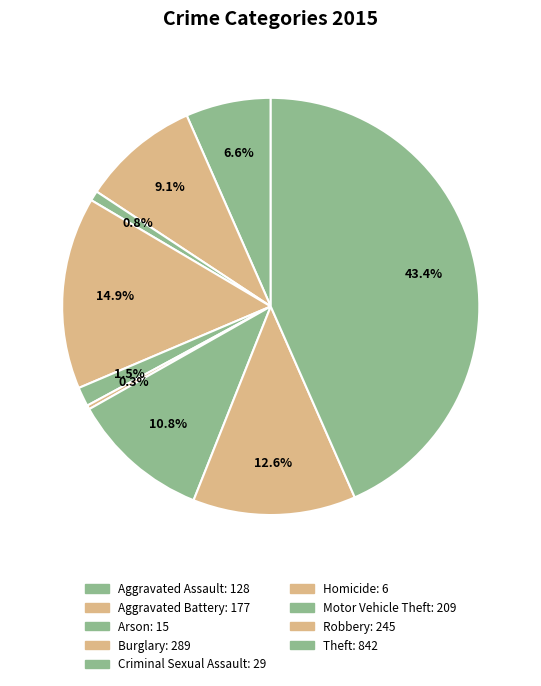

How many segments does this pie chart have?

9